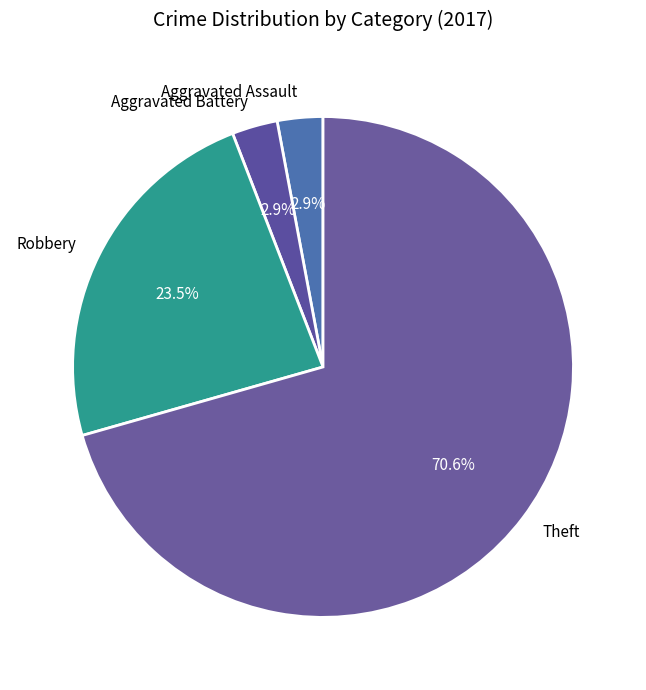

What percentage is the Aggravated Battery slice, to the nearest percent?

3%